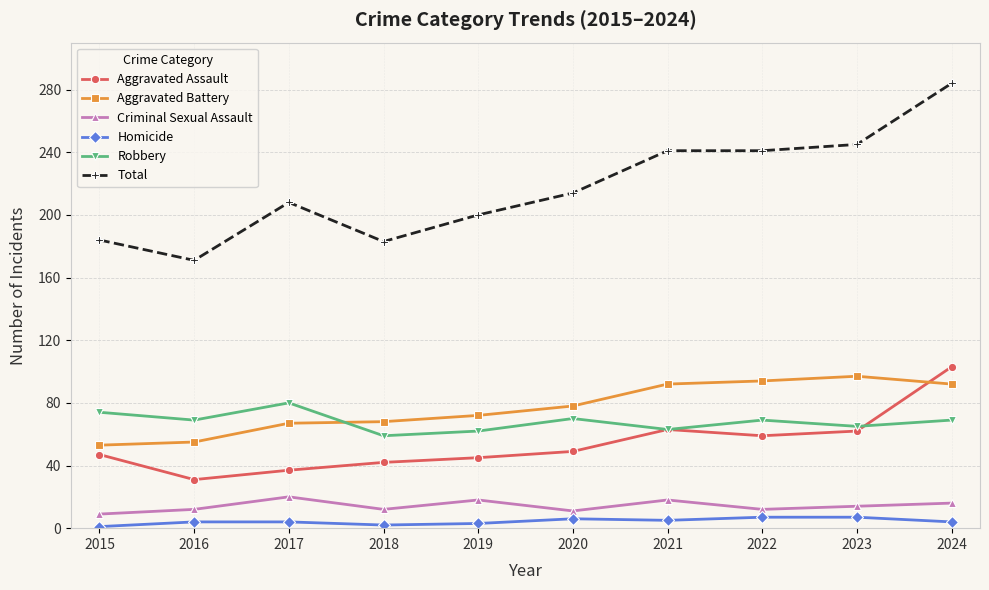

What is the spread (max minus min) of values at 2022?

234